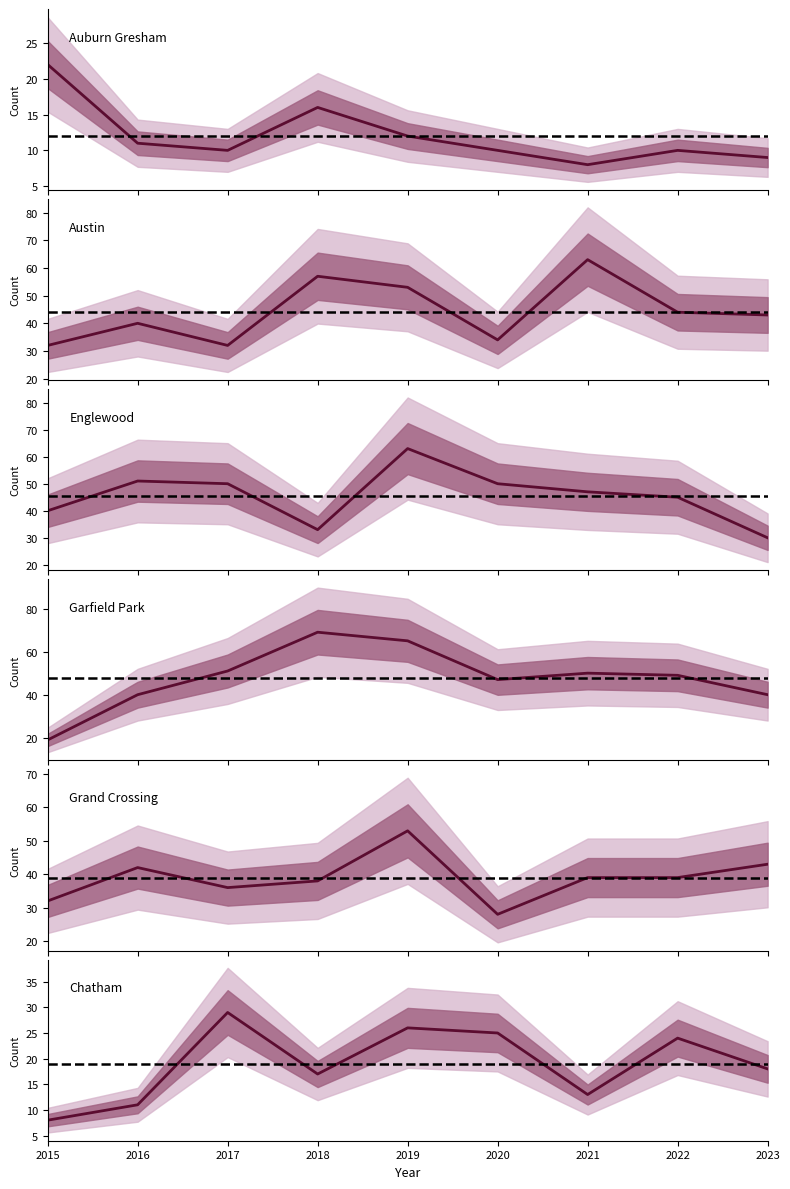

The Englewood series shows 66 at 2022. True or false?

False